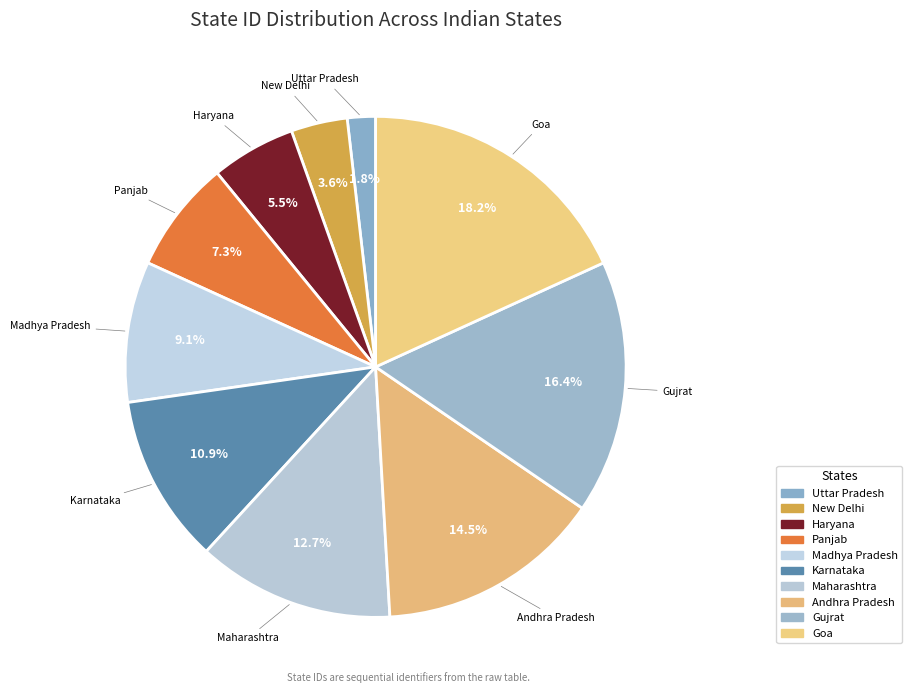

To the nearest percent, what percentage of the pie is Maharashtra?

13%